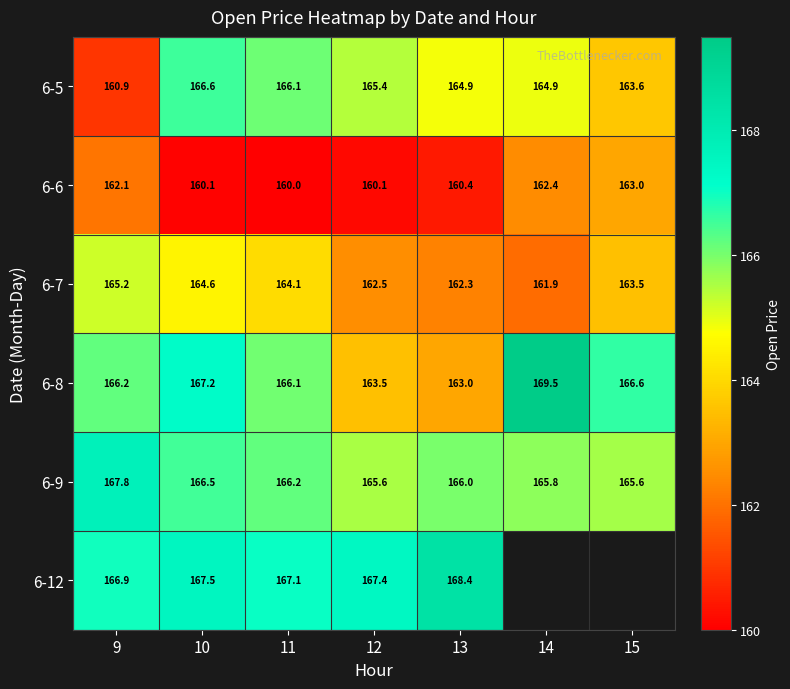

Which category has the lowest value across all series?

11